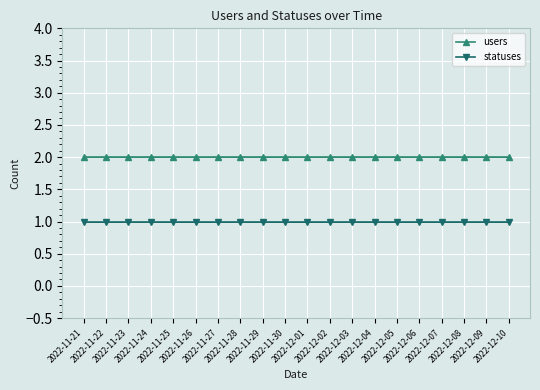

What is the sum of all statuses values?

20